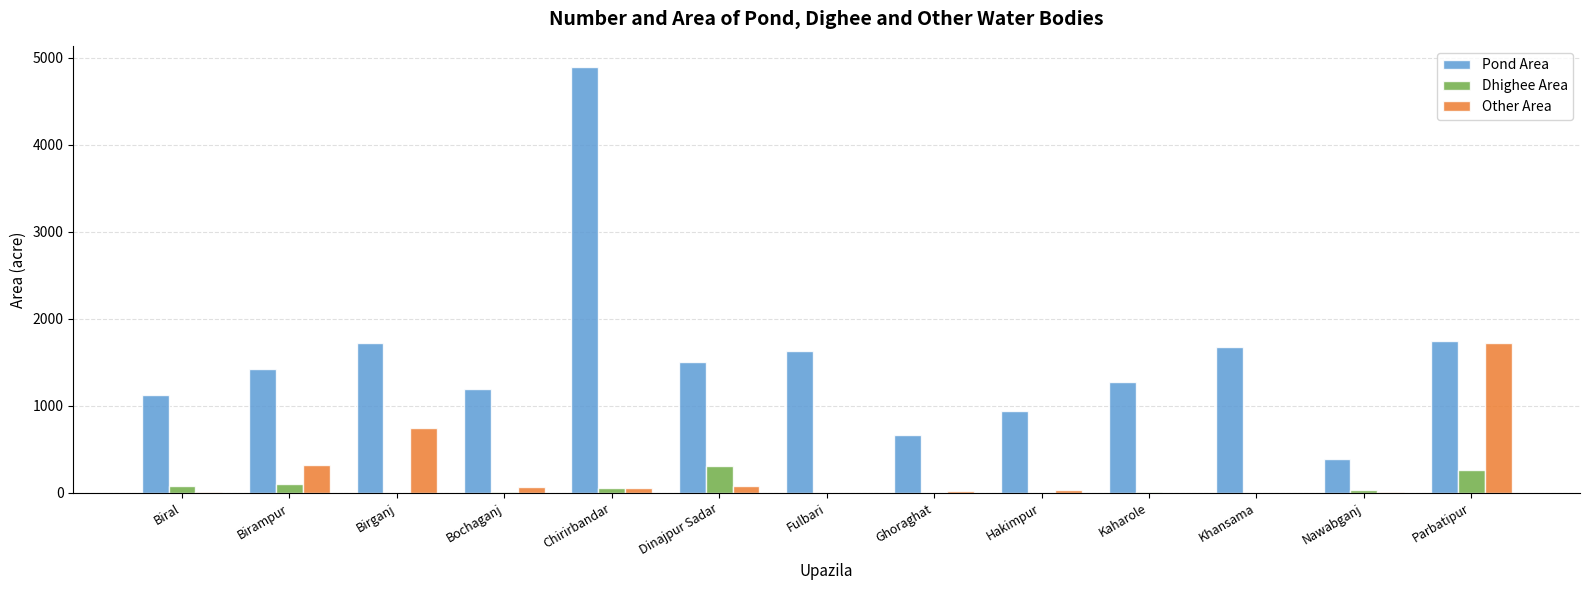

How many distinct data groups are displayed?

3